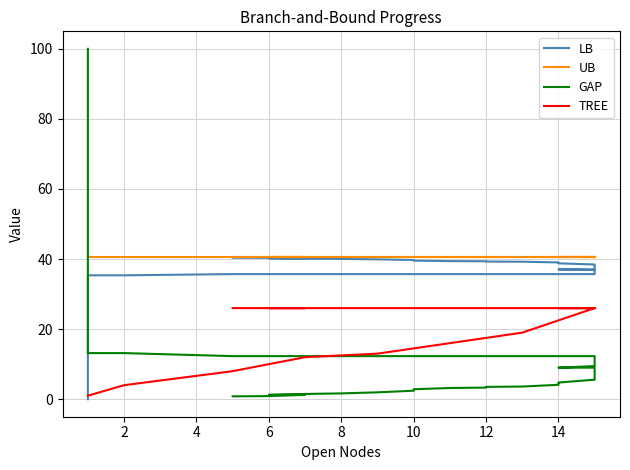

What is the difference between the highest and lowest values at 6?

32.7